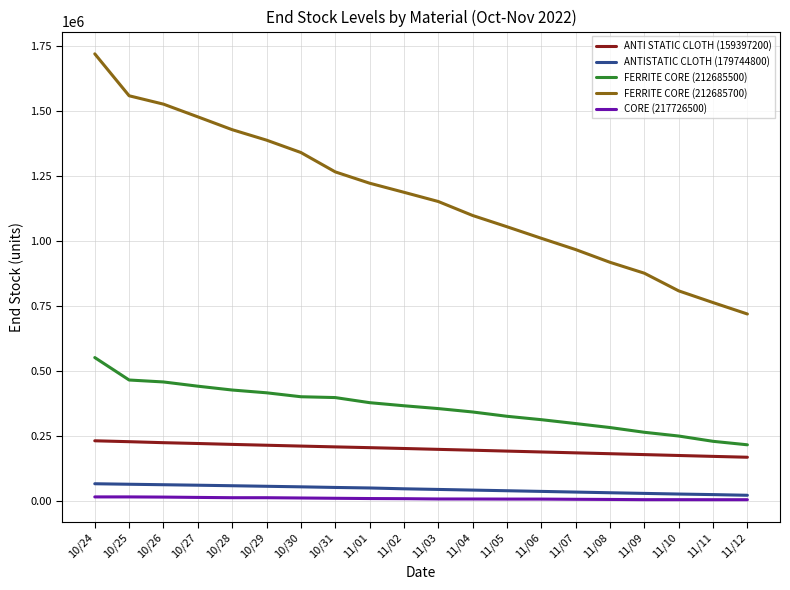

Which series has the widest spread of values?

FERRITE CORE (212685700)